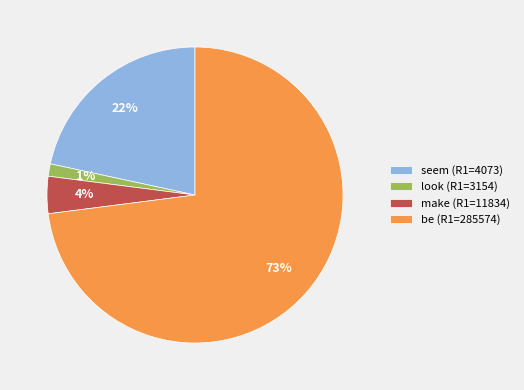

Which slice is the largest?

be (R1=285574)